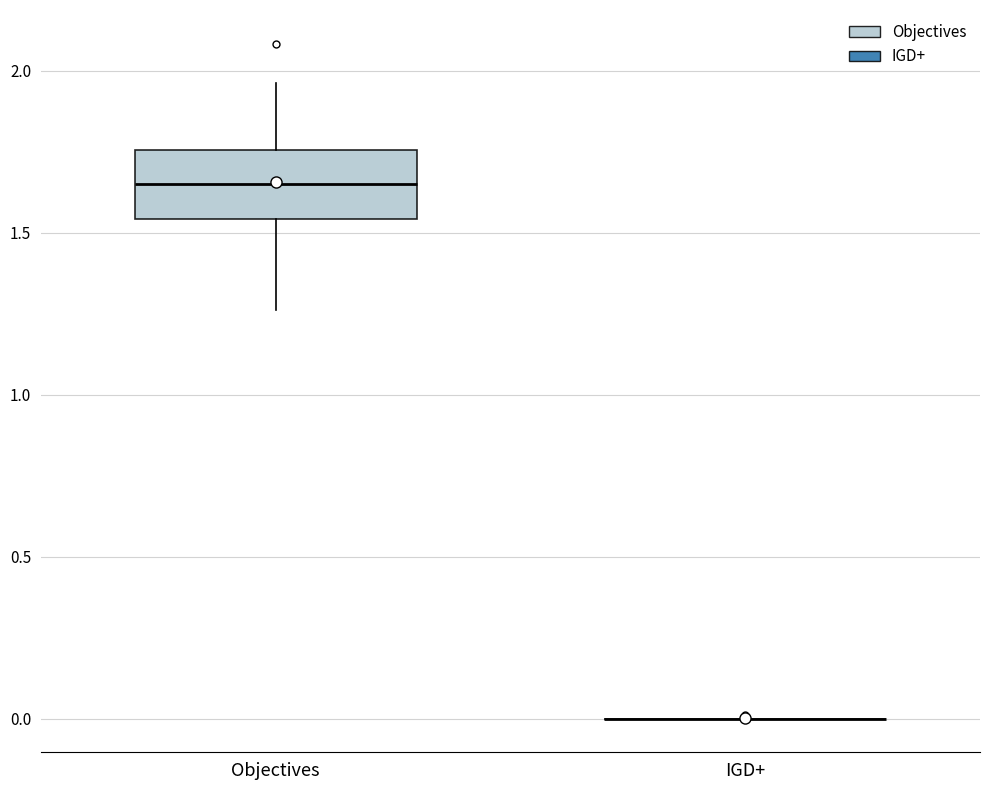

Reading left to right, read every box against the y-axis: the position of its median line, the range the box covers, and the ends of its whiskers. The values are not printed on the chart, so give them approximately, as read against the axis.

Objectives: median 1.65, box 1.55 to 1.75, whiskers 1.25 to 1.95
IGD+: box collapsed to a line at 0.00, whiskers 0.00 to 0.00